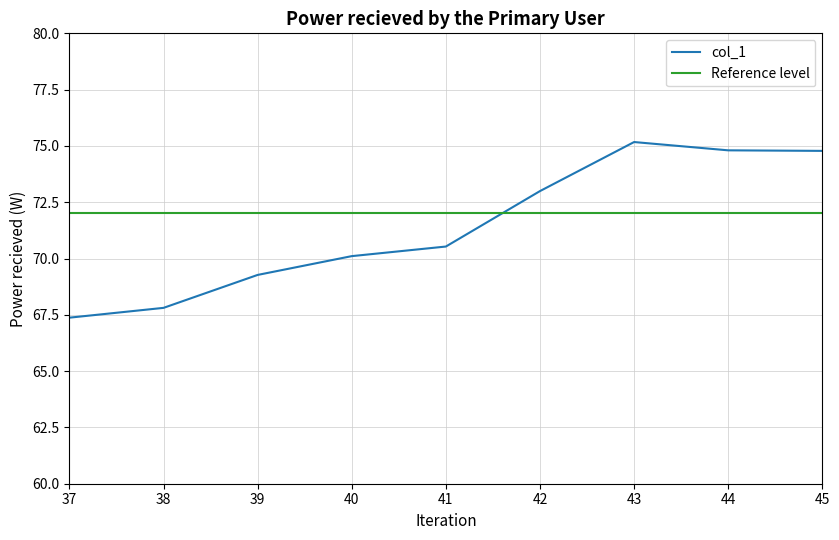

Reading left to right, transcribe all the data shown in this chart.

37=67.4	38=67.8	39=69.3	40=70.1	41=70.5	42=73.0	43=75.2	44=74.8	45=74.8